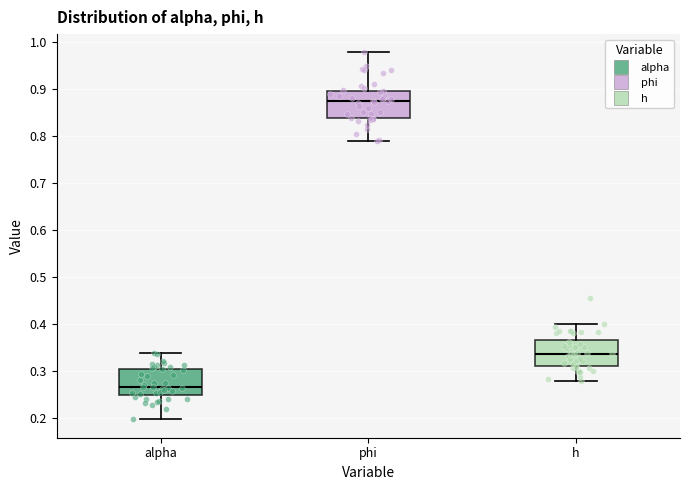

Reading left to right, read every box against the y-axis: the position of its median line, the range the box covers, and the ends of its whiskers. The values are not printed on the chart, so give them approximately, as read against the axis.

alpha: median 0.27, box 0.25 to 0.31, whiskers 0.20 to 0.34
phi: median 0.87, box 0.84 to 0.90, whiskers 0.79 to 0.98
h: median 0.34, box 0.31 to 0.37, whiskers 0.28 to 0.40